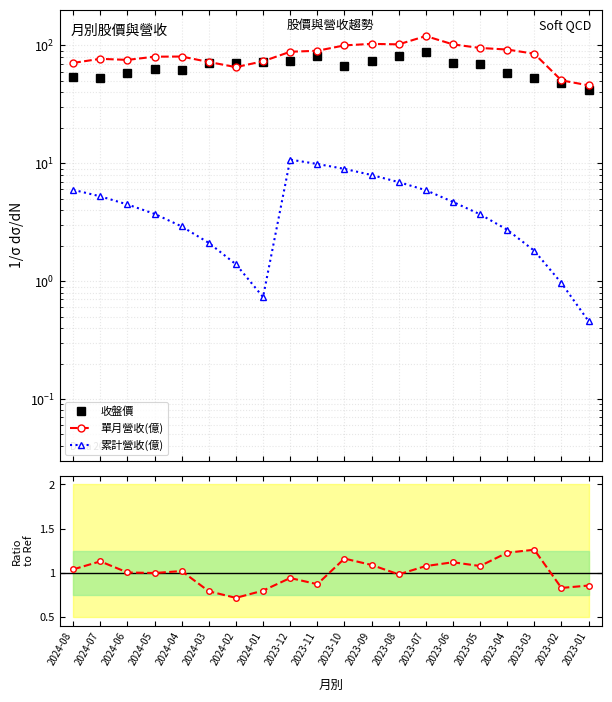

Is the value of 月收比 at 2023-04 greater than the value of 單月營收(億) at 2023-09?

No